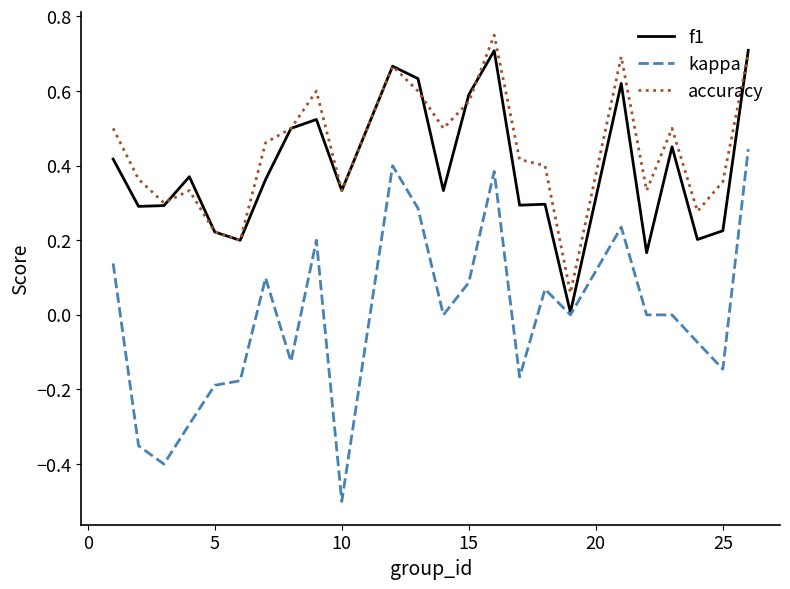

What is the smallest value displayed?

-0.5